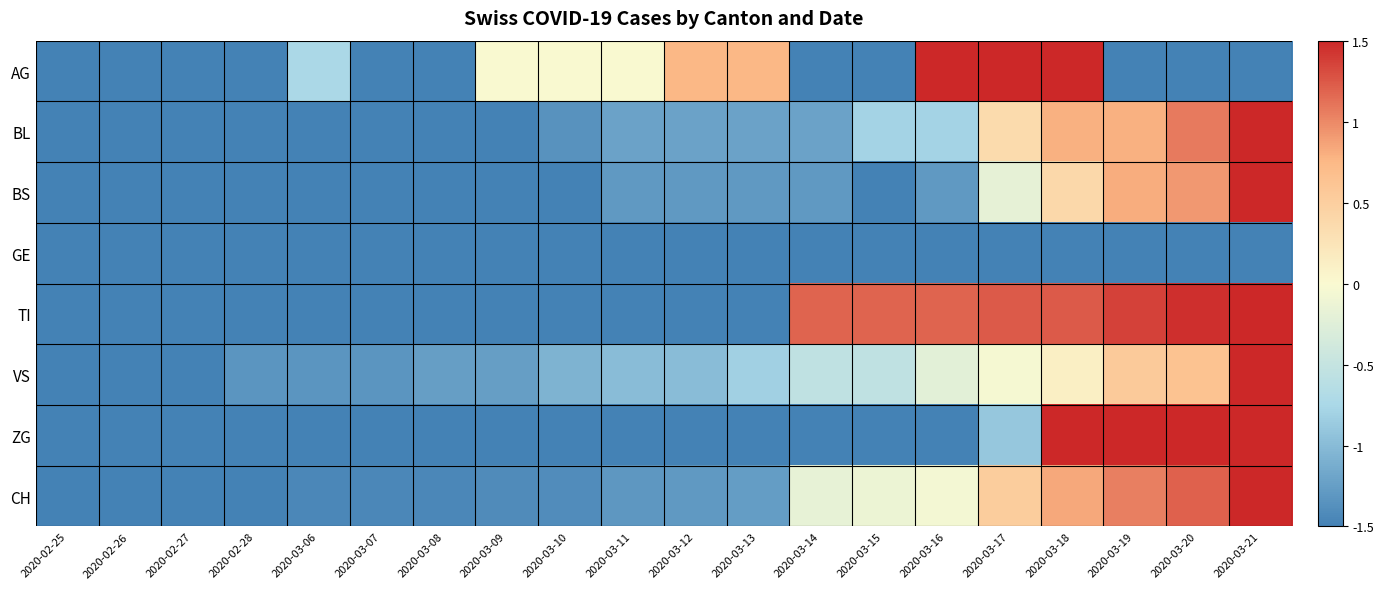

What is the total value across all series at 2020-03-10?

-9.8